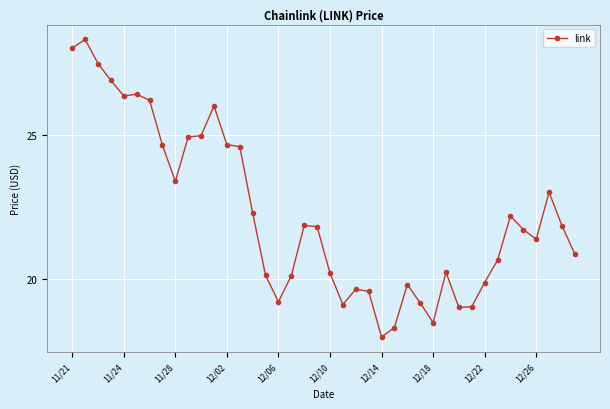

What is the greatest value displayed?

28.3